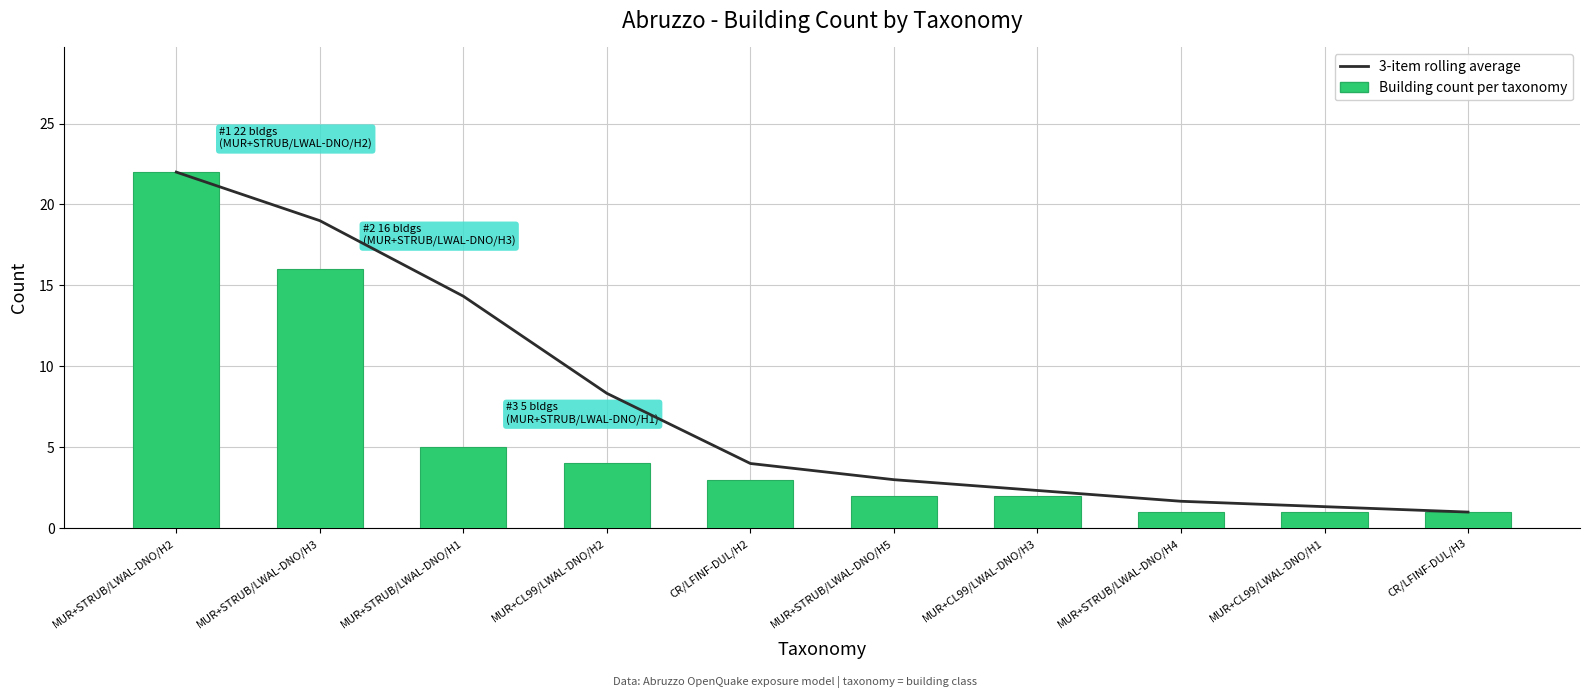

What is the difference between the Building count per taxonomy values at MUR+CL99/LWAL-DNO/H2 and MUR+STRUB/LWAL-DNO/H2?

18.0